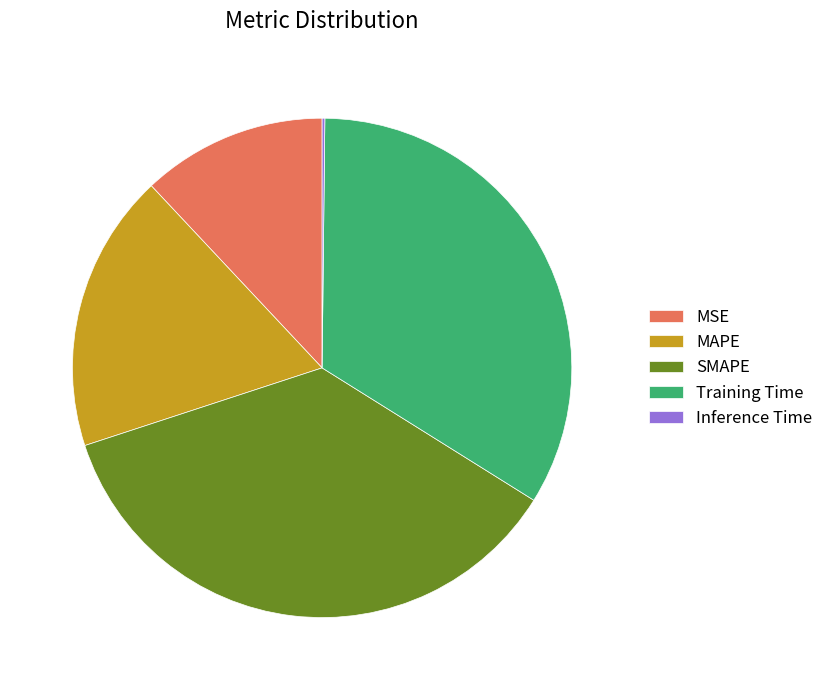

Do MAPE and MSE together represent more than half of the pie?

No